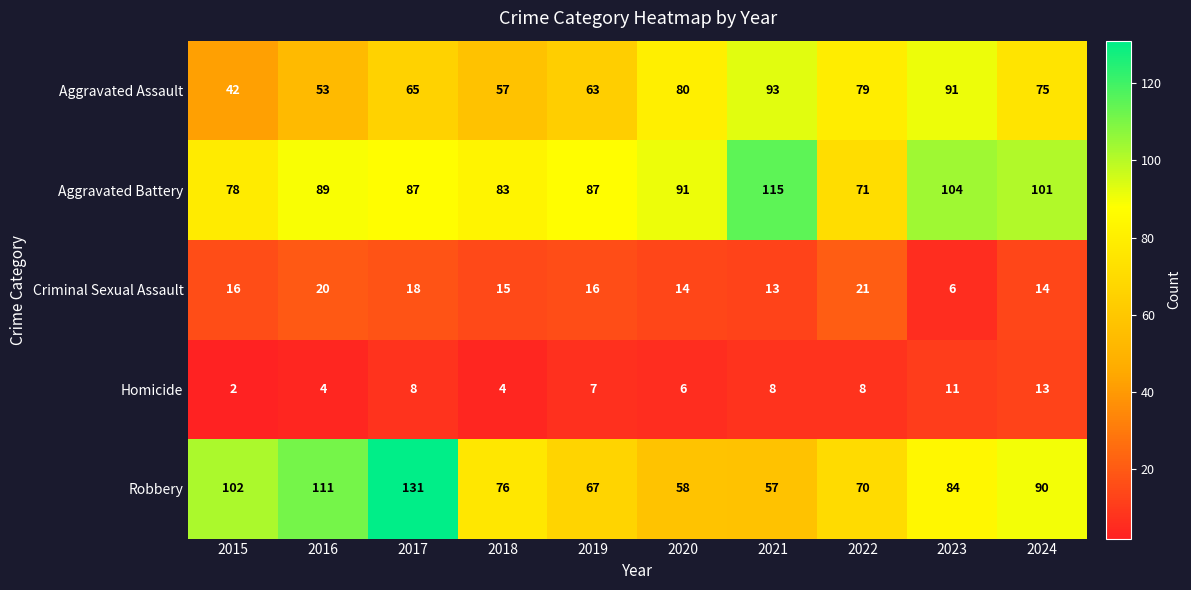

What is the minimum value shown in the chart?

2